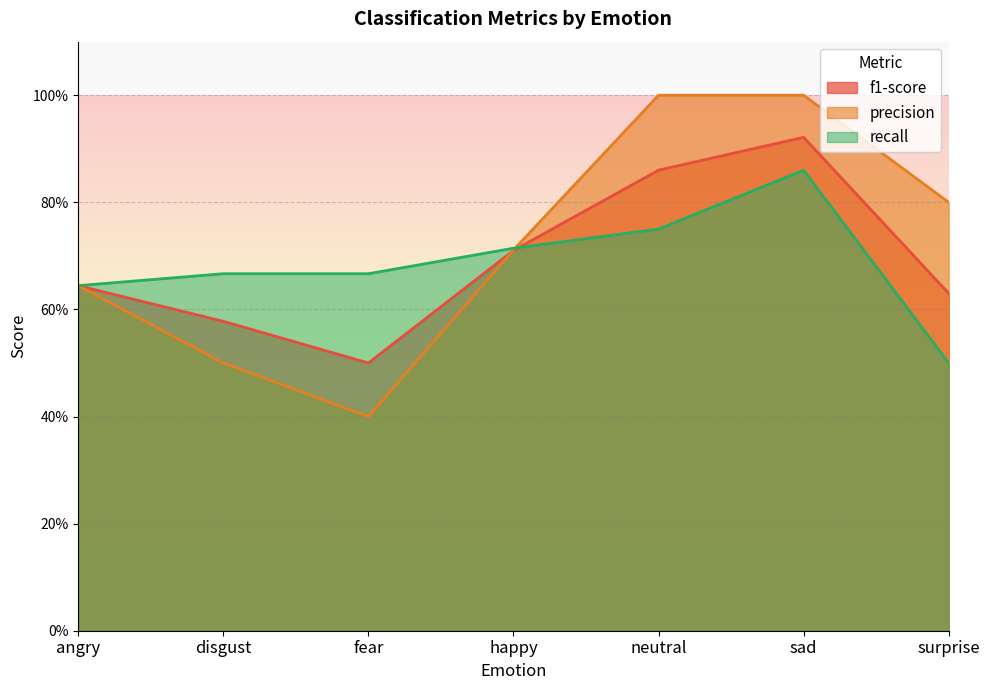

Reading left to right, what are all the values shown in this chart?

f1-score: 0.6	0.6	0.5	0.7	0.9	0.9	0.6
precision: 0.6	0.5	0.4	0.7	1.0	1.0	0.8
recall: 0.6	0.7	0.7	0.7	0.8	0.9	0.5